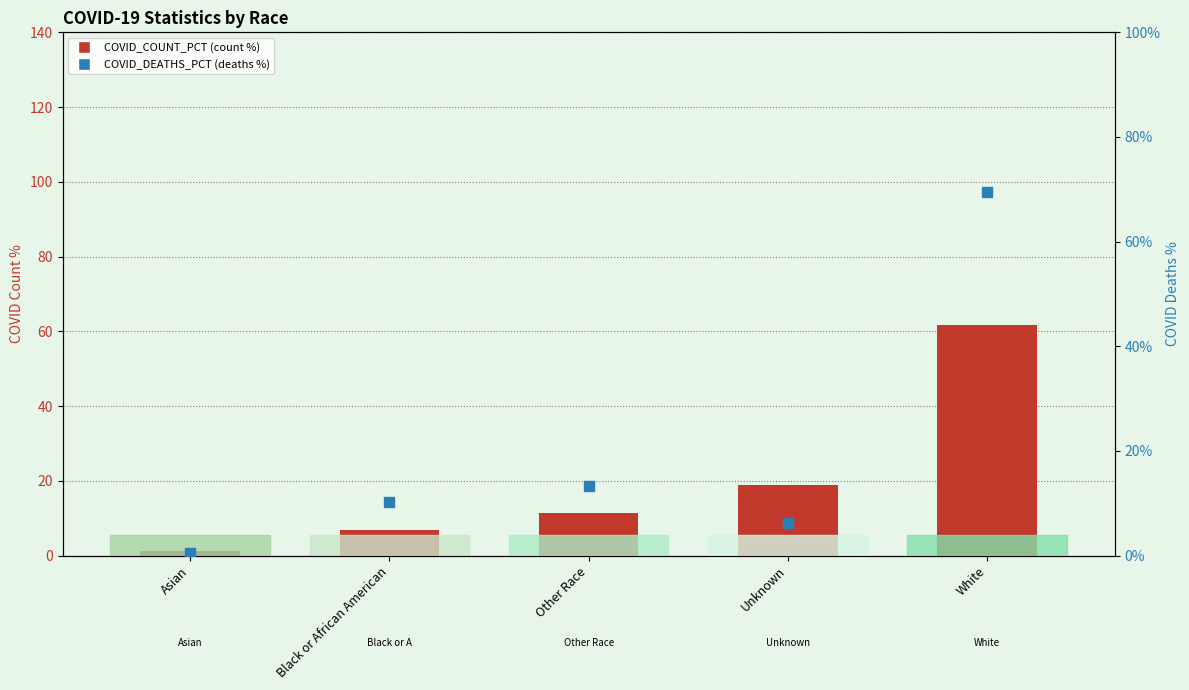

Which series has the largest total across all categories?

COVID_DEATHS_PCT